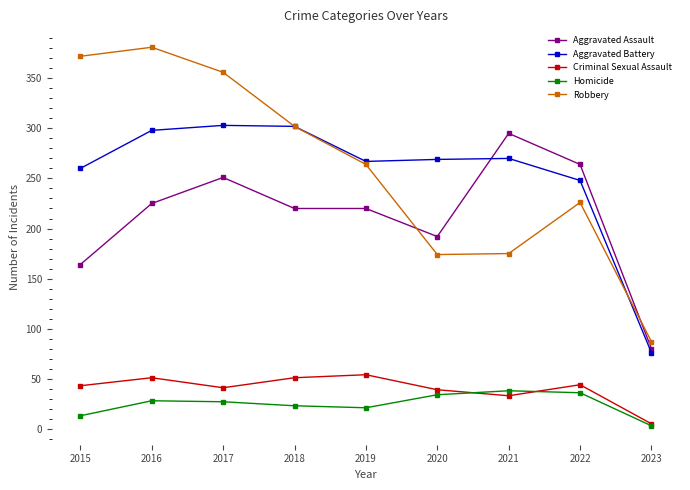

How many data points does each series have?

9